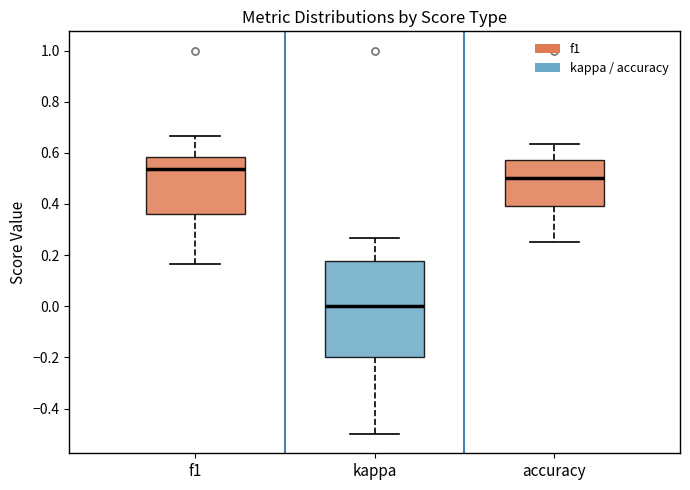

Where is the lower edge of the box for f1 on the y-axis? The values are not printed on the chart, so give them approximately, as read against the axis.

0.36